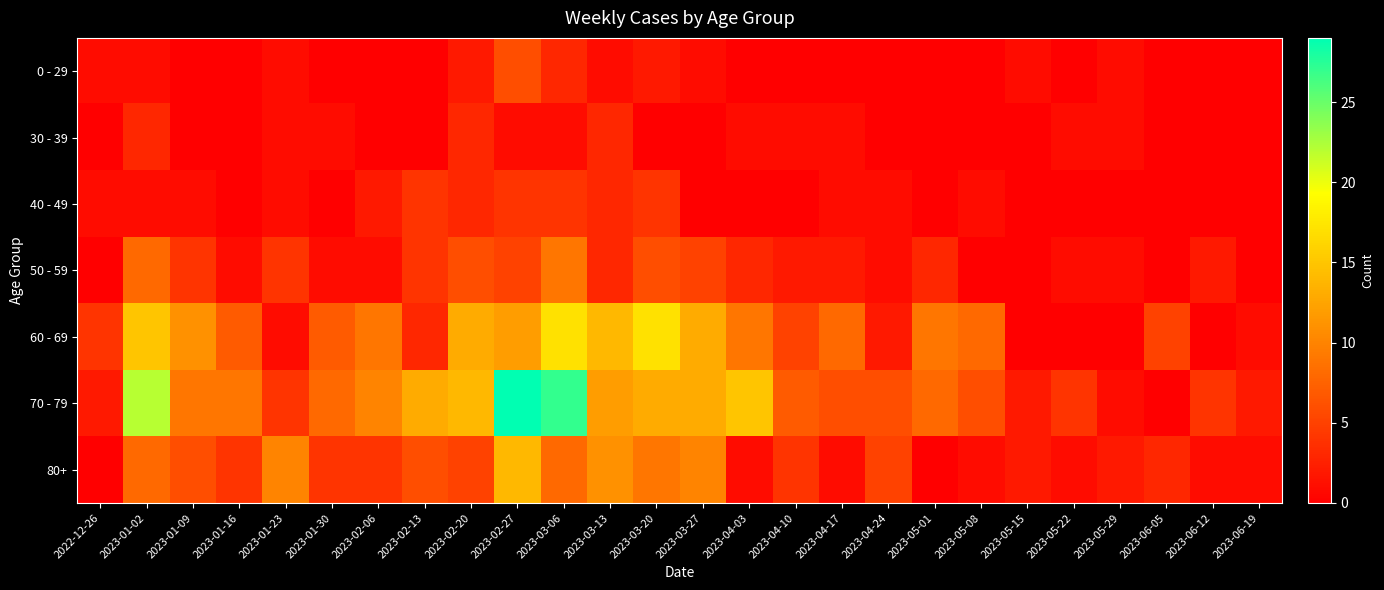

Reading left to right, extract all data points from this chart.

0 - 29: 2022-12-26=1	2023-01-02=1	2023-01-09=0	2023-01-16=0	2023-01-23=1	2023-01-30=0	2023-02-06=0	2023-02-13=0	2023-02-20=2	2023-02-27=6	2023-03-06=3	2023-03-13=1	2023-03-20=2	2023-03-27=1	2023-04-03=0	2023-04-10=0	2023-04-17=0	2023-04-24=0	2023-05-01=0	2023-05-08=0	2023-05-15=1	2023-05-22=0	2023-05-29=1	2023-06-05=0	2023-06-12=0	2023-06-19=0
30 - 39: 2022-12-26=0	2023-01-02=3	2023-01-09=0	2023-01-16=0	2023-01-23=1	2023-01-30=1	2023-02-06=0	2023-02-13=0	2023-02-20=3	2023-02-27=1	2023-03-06=1	2023-03-13=3	2023-03-20=0	2023-03-27=0	2023-04-03=1	2023-04-10=1	2023-04-17=1	2023-04-24=0	2023-05-01=0	2023-05-08=0	2023-05-15=0	2023-05-22=1	2023-05-29=1	2023-06-05=0	2023-06-12=0	2023-06-19=0
40 - 49: 2022-12-26=1	2023-01-02=1	2023-01-09=1	2023-01-16=0	2023-01-23=1	2023-01-30=0	2023-02-06=2	2023-02-13=4	2023-02-20=3	2023-02-27=4	2023-03-06=4	2023-03-13=3	2023-03-20=4	2023-03-27=0	2023-04-03=0	2023-04-10=0	2023-04-17=1	2023-04-24=1	2023-05-01=0	2023-05-08=1	2023-05-15=0	2023-05-22=0	2023-05-29=0	2023-06-05=0	2023-06-12=0	2023-06-19=0
50 - 59: 2022-12-26=0	2023-01-02=8	2023-01-09=4	2023-01-16=1	2023-01-23=4	2023-01-30=1	2023-02-06=1	2023-02-13=4	2023-02-20=6	2023-02-27=5	2023-03-06=9	2023-03-13=3	2023-03-20=6	2023-03-27=5	2023-04-03=3	2023-04-10=2	2023-04-17=2	2023-04-24=1	2023-05-01=3	2023-05-08=0	2023-05-15=0	2023-05-22=1	2023-05-29=1	2023-06-05=0	2023-06-12=2	2023-06-19=0
60 - 69: 2022-12-26=4	2023-01-02=15	2023-01-09=11	2023-01-16=7	2023-01-23=1	2023-01-30=7	2023-02-06=9	2023-02-13=3	2023-02-20=13	2023-02-27=12	2023-03-06=17	2023-03-13=14	2023-03-20=17	2023-03-27=13	2023-04-03=9	2023-04-10=5	2023-04-17=8	2023-04-24=2	2023-05-01=9	2023-05-08=8	2023-05-15=0	2023-05-22=0	2023-05-29=0	2023-06-05=5	2023-06-12=0	2023-06-19=1
70 - 79: 2022-12-26=2	2023-01-02=22	2023-01-09=9	2023-01-16=9	2023-01-23=4	2023-01-30=8	2023-02-06=10	2023-02-13=13	2023-02-20=14	2023-02-27=29	2023-03-06=27	2023-03-13=12	2023-03-20=13	2023-03-27=13	2023-04-03=15	2023-04-10=7	2023-04-17=6	2023-04-24=6	2023-05-01=8	2023-05-08=6	2023-05-15=2	2023-05-22=4	2023-05-29=1	2023-06-05=0	2023-06-12=4	2023-06-19=2
80+: 2022-12-26=0	2023-01-02=8	2023-01-09=6	2023-01-16=4	2023-01-23=10	2023-01-30=4	2023-02-06=4	2023-02-13=6	2023-02-20=5	2023-02-27=14	2023-03-06=8	2023-03-13=11	2023-03-20=9	2023-03-27=10	2023-04-03=1	2023-04-10=4	2023-04-17=1	2023-04-24=5	2023-05-01=0	2023-05-08=1	2023-05-15=2	2023-05-22=1	2023-05-29=2	2023-06-05=3	2023-06-12=1	2023-06-19=1